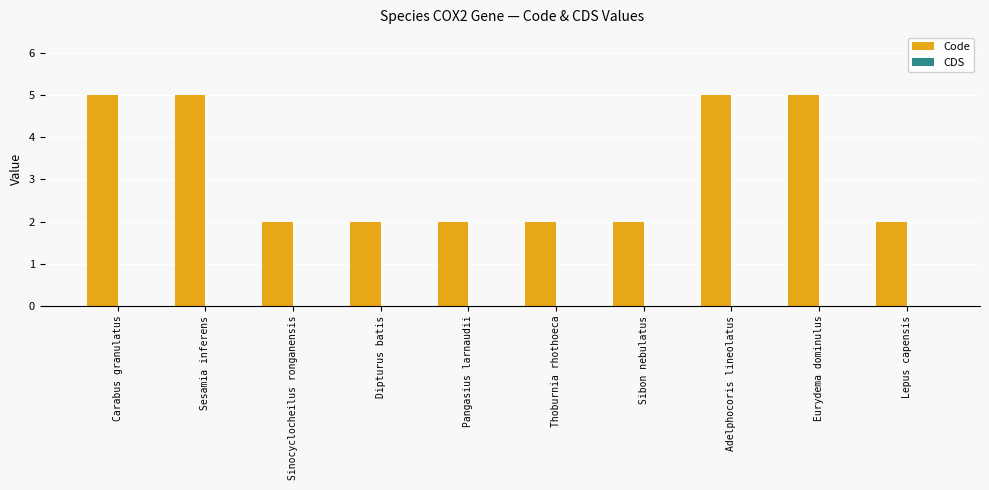

Reading left to right, extract all data points from this chart.

5	5	2	2	2	2	2	5	5	2